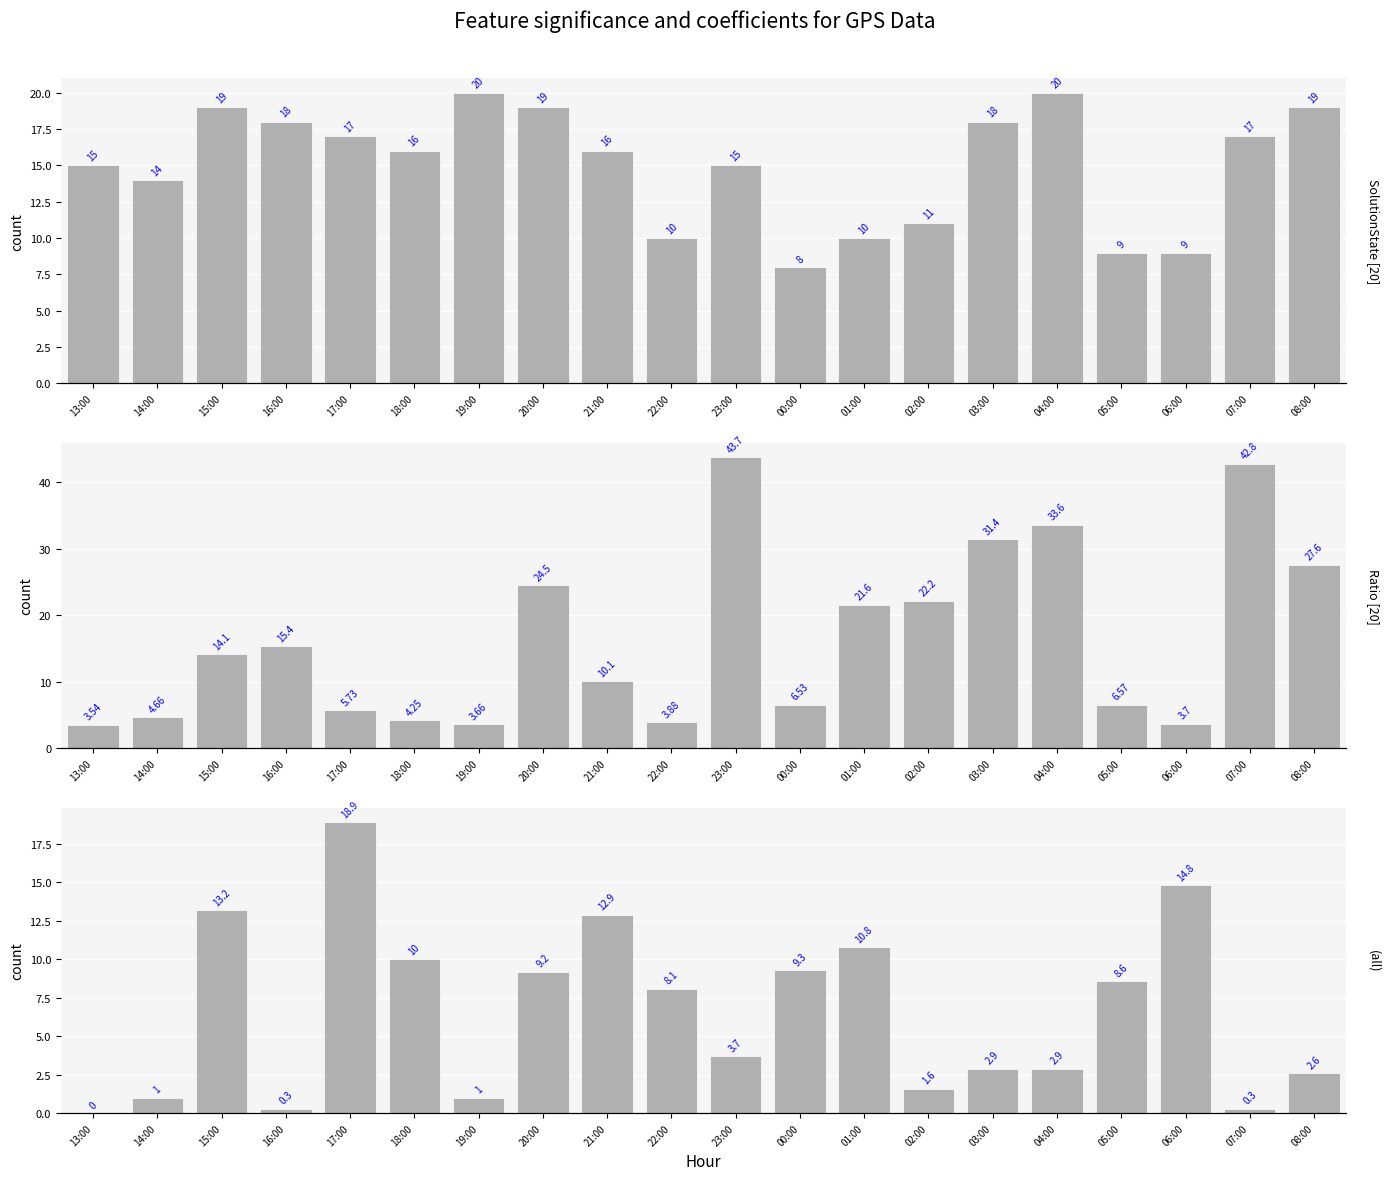

At which label does |DH| reach its peak?

17:00